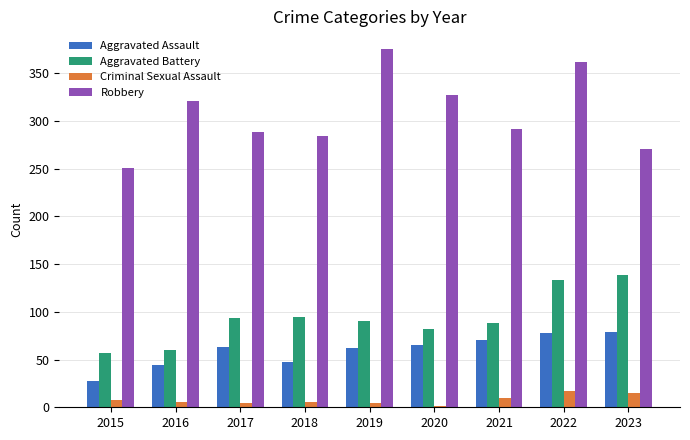

Is it true that Robbery equals 291 at 2021?

True